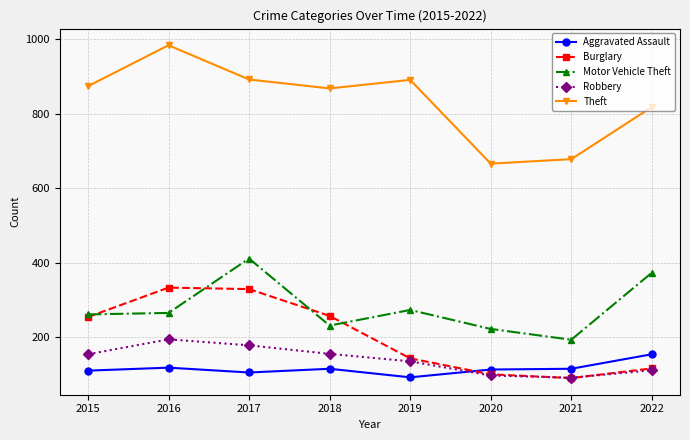

Between which two adjacent categories do Burglary and Aggravated Assault first intersect?

2019 and 2020